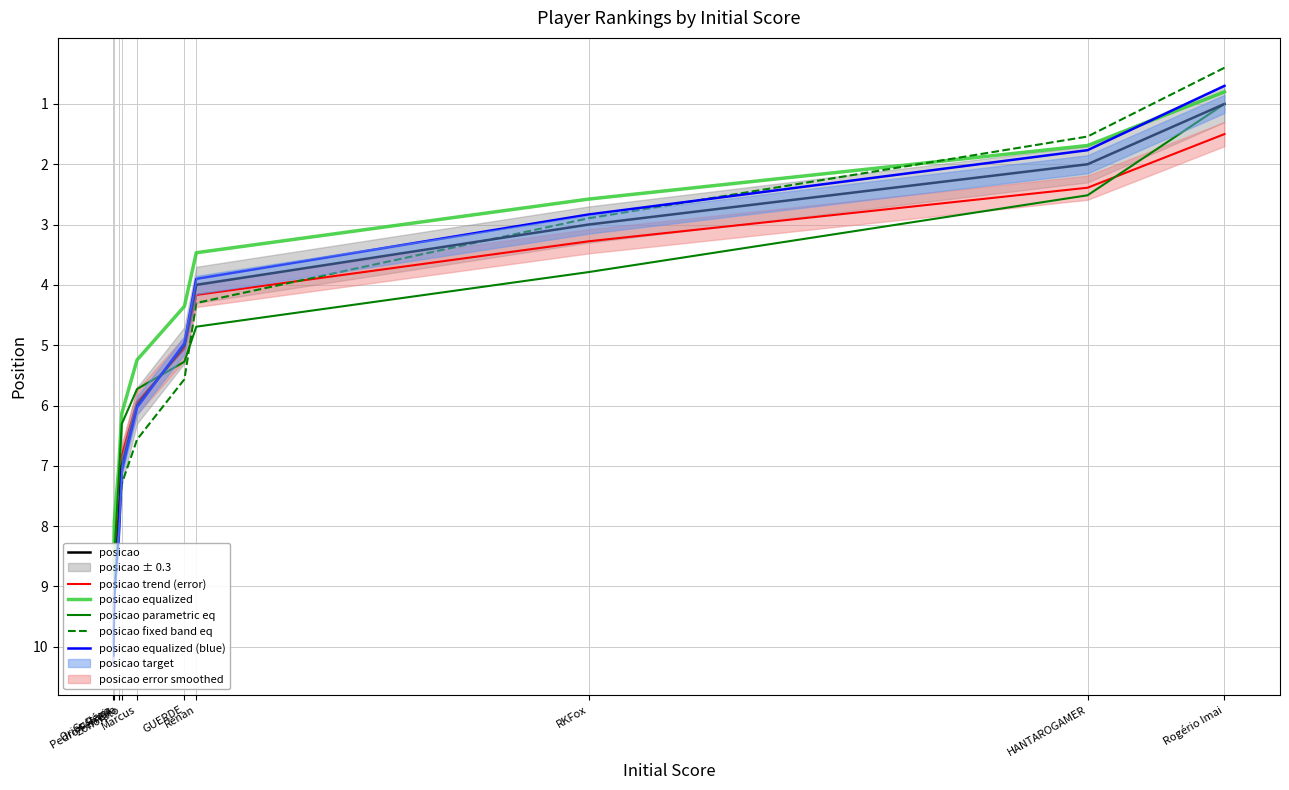

True or false: posicao equalized (blue) and posicao fixed band eq cross at least once.

True